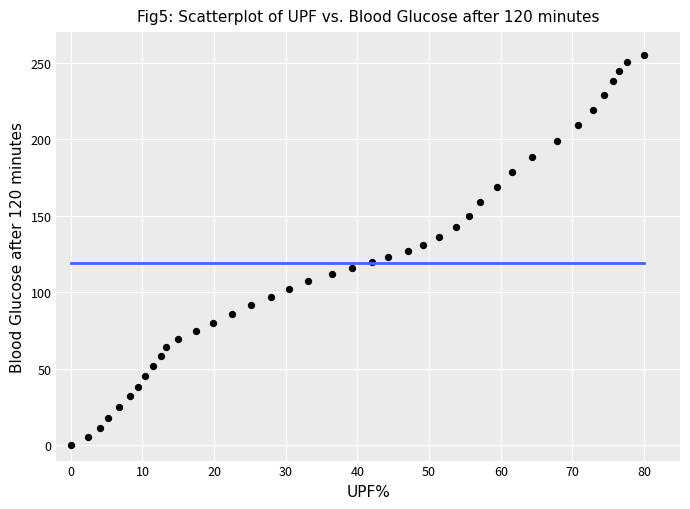

What is the range of Y values (max minus min)?

254.9